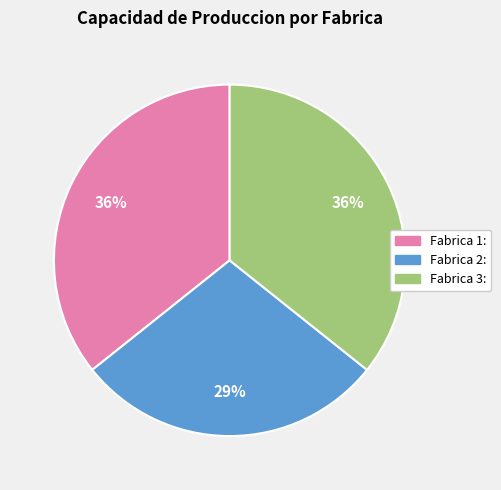

To the nearest percent, what portion does Fabrica 2: represent?

29%